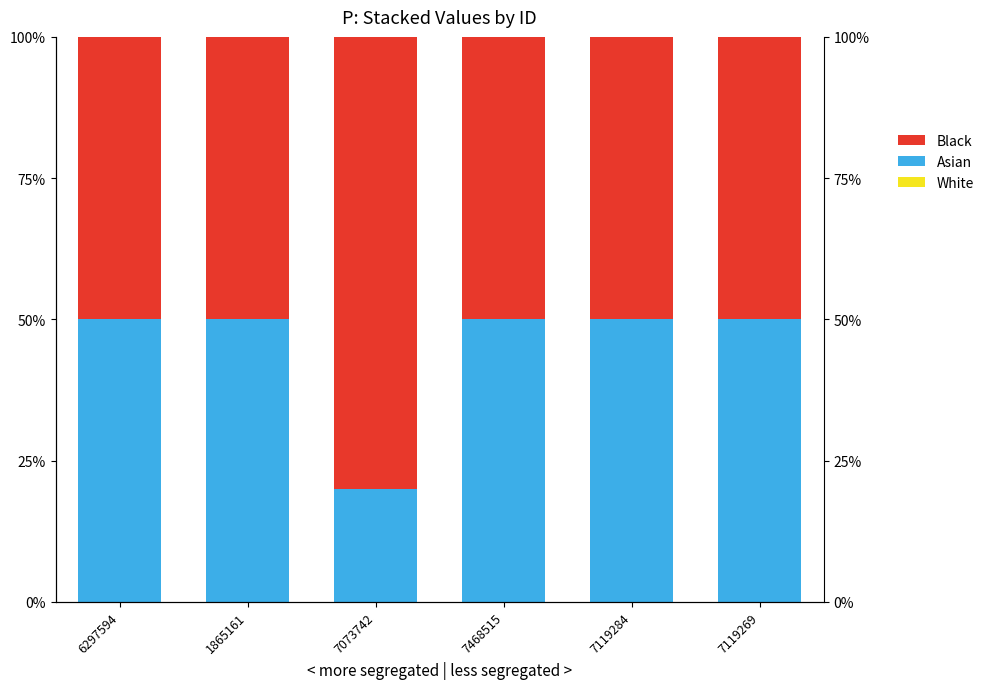

What is the lowest value of the Black series?

0.5